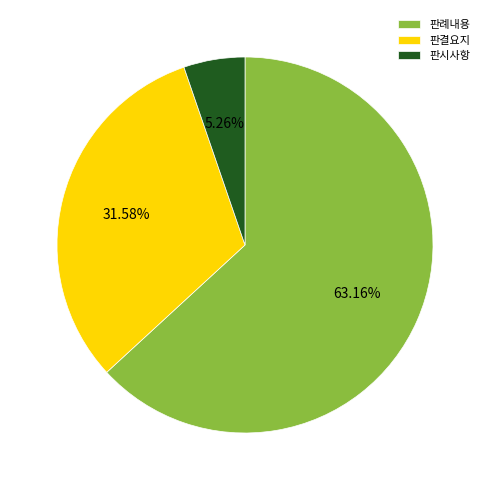

Count the number of slices in the pie.

3